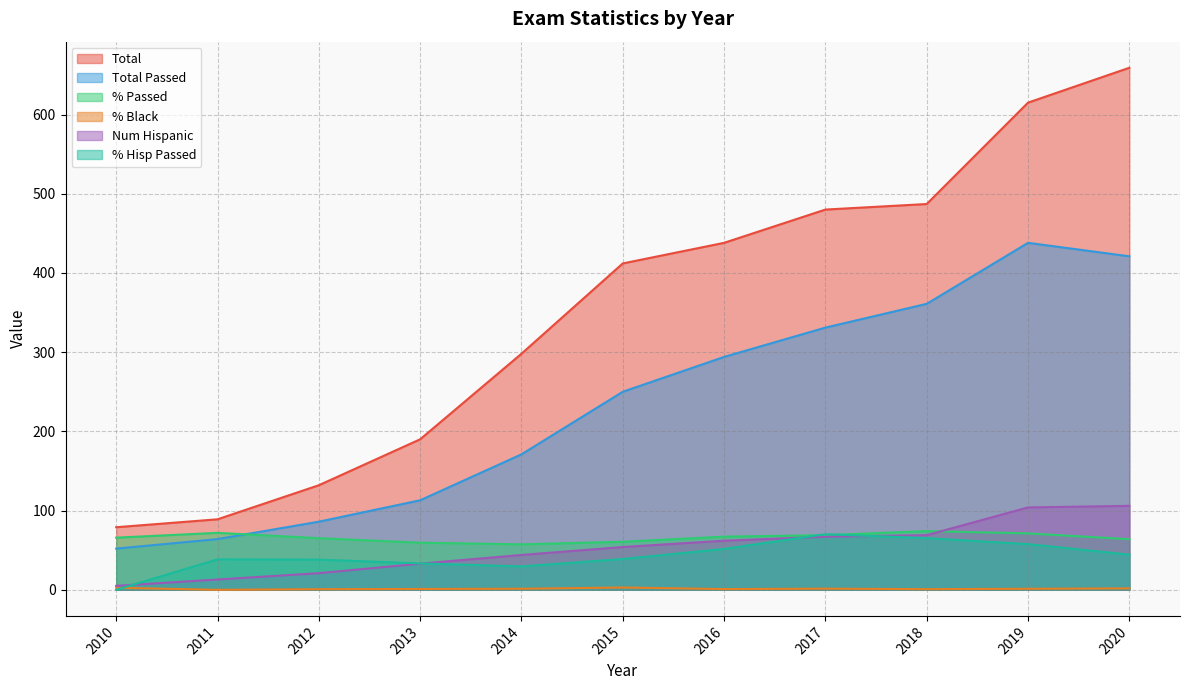

What is the spread (max minus min) of values at 2015?

409.1